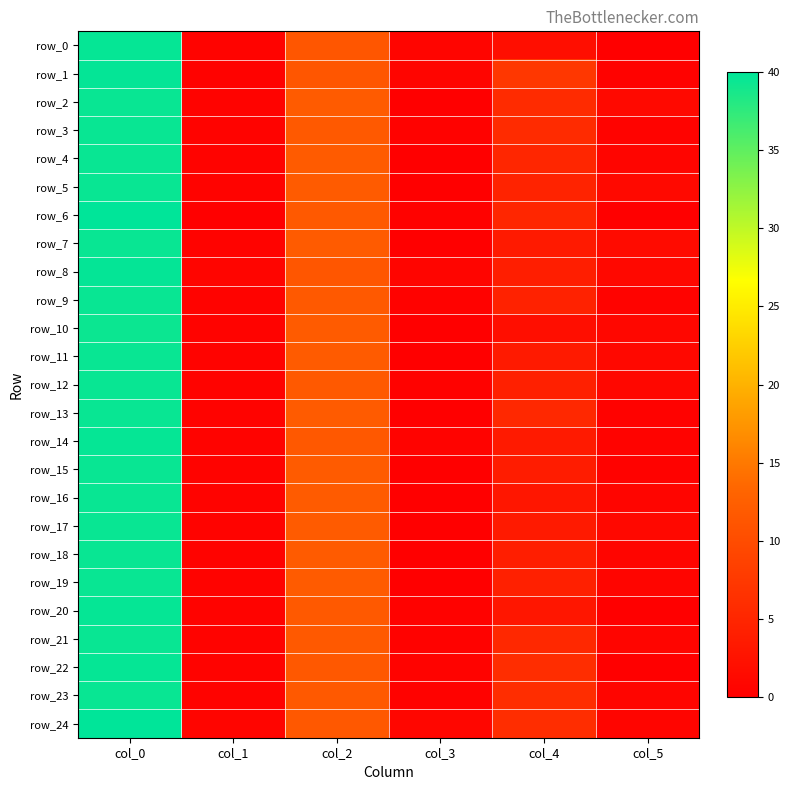

Between col_3 and col_5, which is larger?

col_3